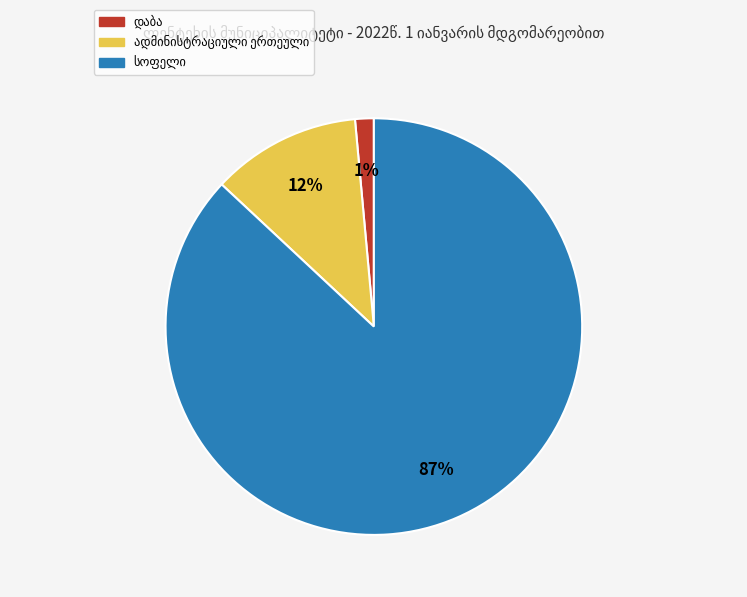

To the nearest percent, what is the difference between the largest and smallest slice percentages?

86%